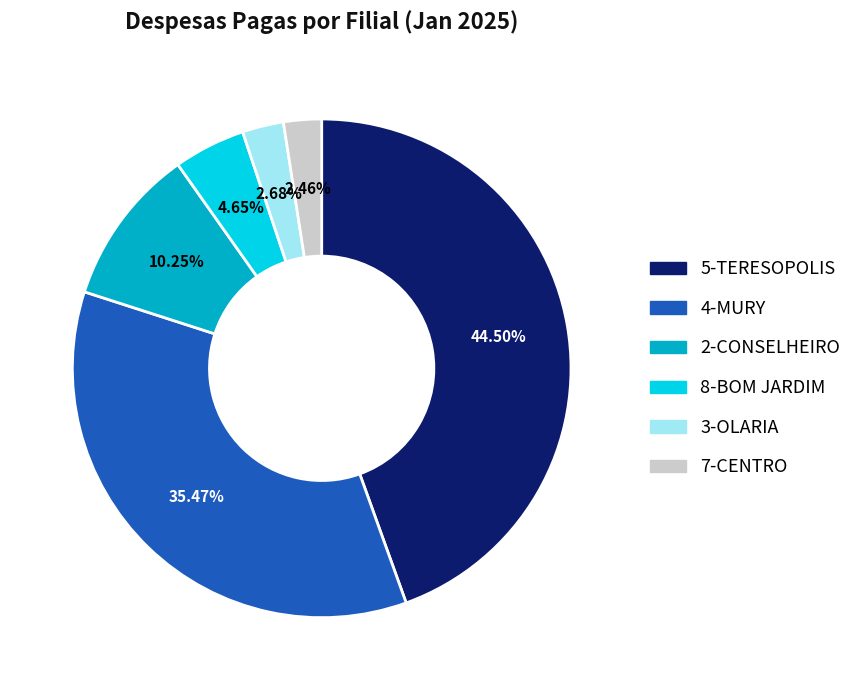

What is the ratio of the value at 5-TERESOPOLIS to the value at 2-CONSELHEIRO?

4.3